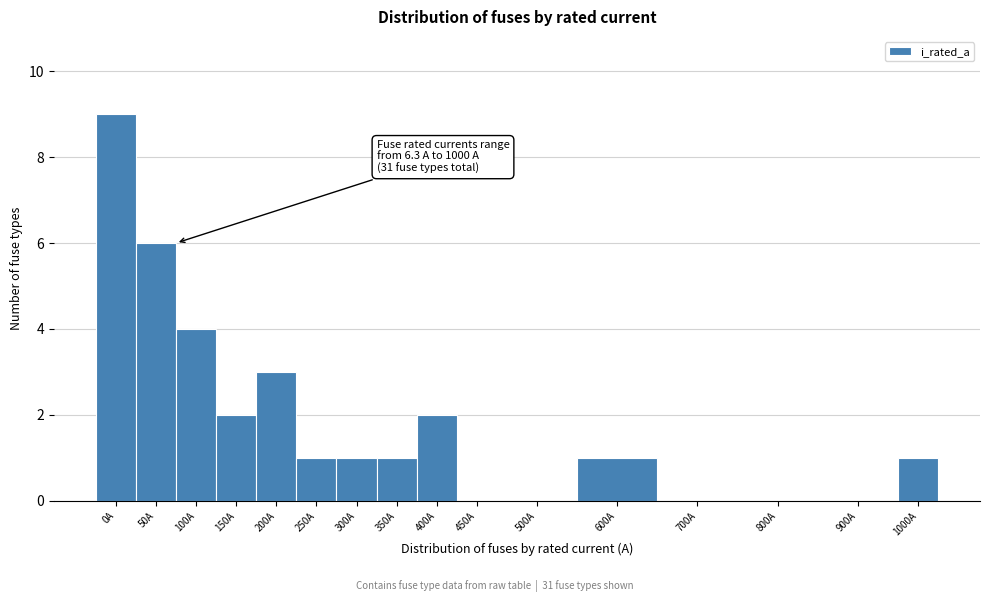

Reading right to left, what are all the values shown in this chart?

1000A=1	900A=0	800A=0	700A=0	600A=1	500A=0	450A=0	400A=2	350A=1	300A=1	250A=1	200A=3	150A=2	100A=4	50A=6	0A=9